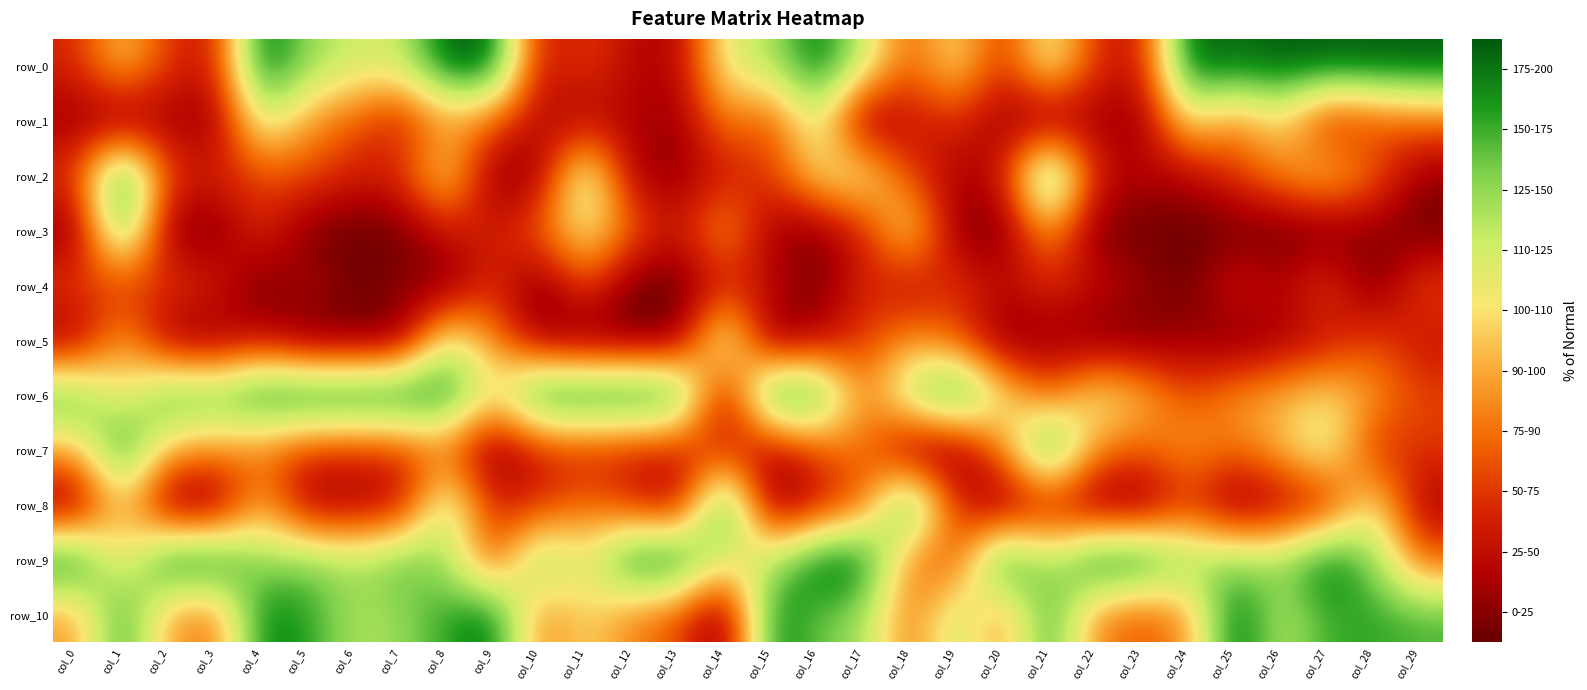

How many data points does each series have?

30